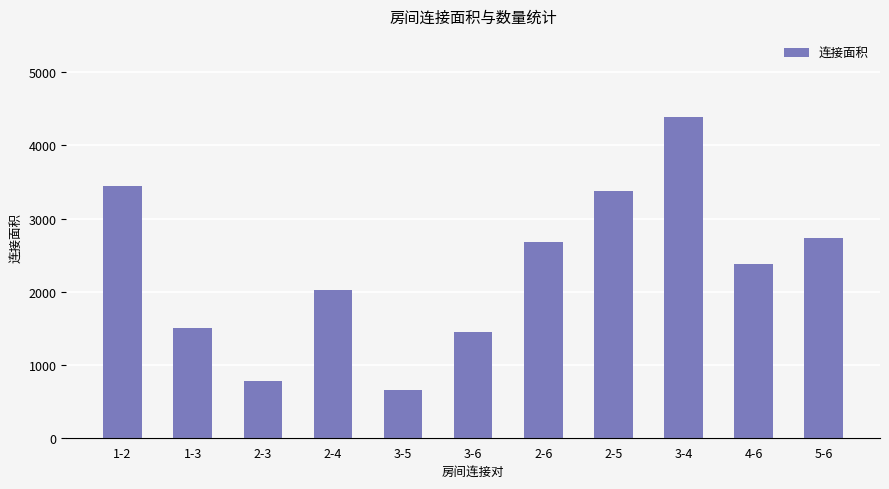

Is the value of 连接面积 at 2-5 greater than the value of 连接数量 at 5-6?

Yes